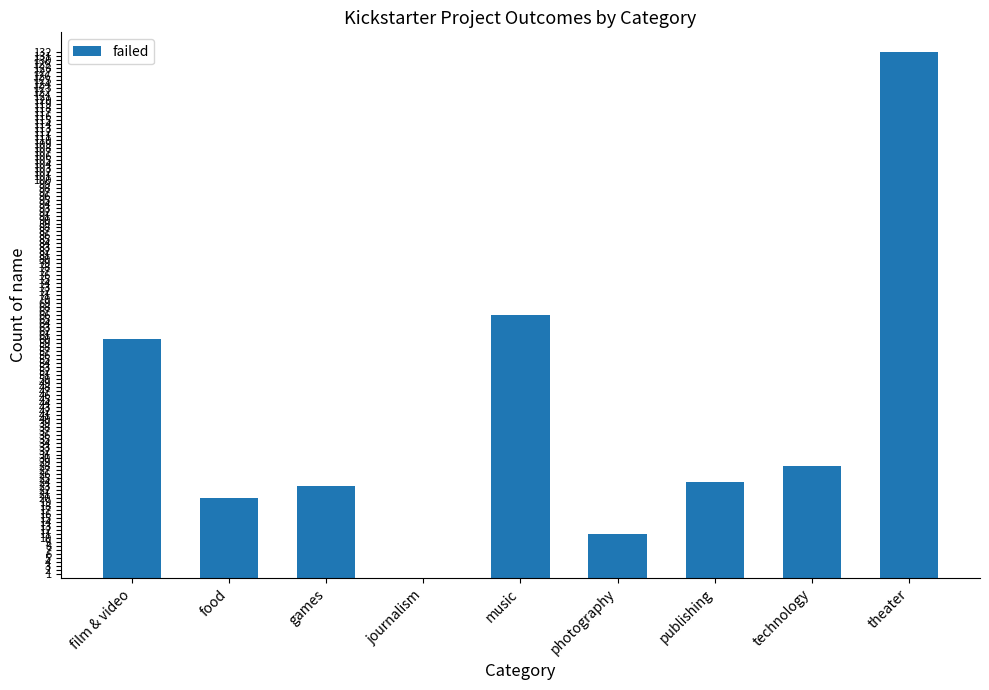

How many positive values are there?

8